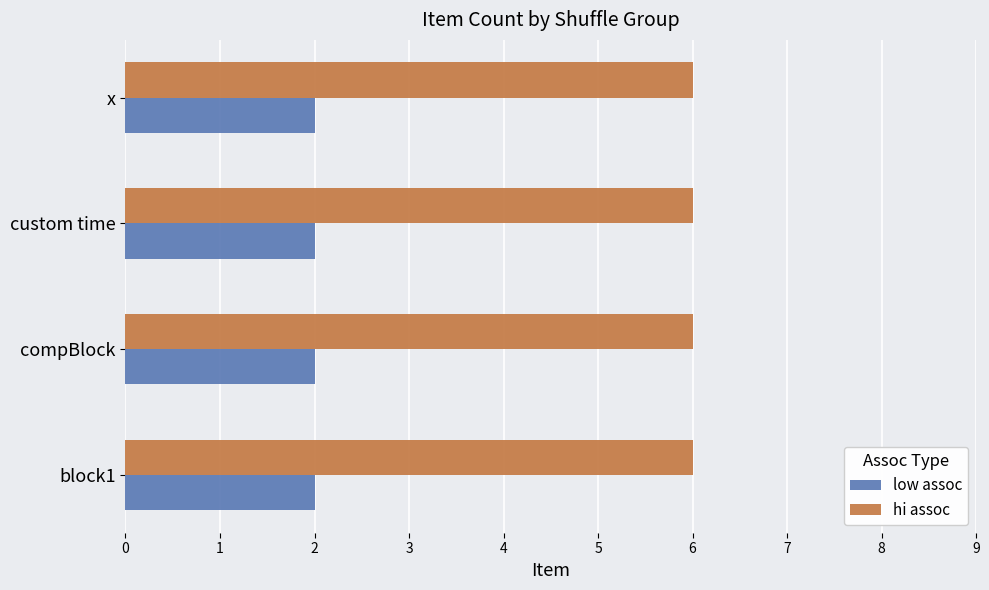

What is the minimum value for hi assoc?

6